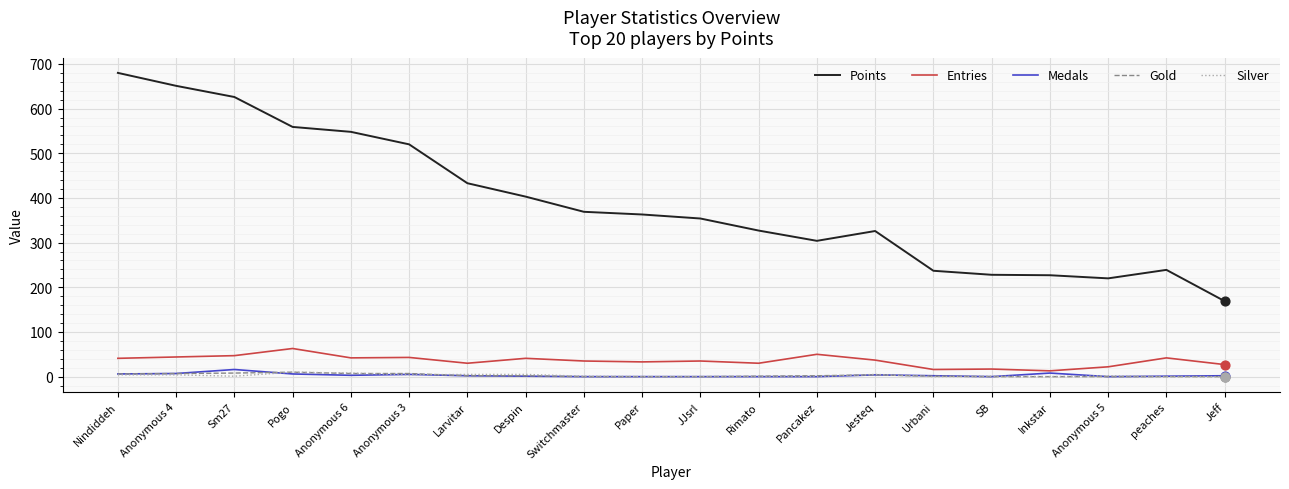

What are all the series names shown in the legend?

Points, Entries, Medals, Gold, Silver